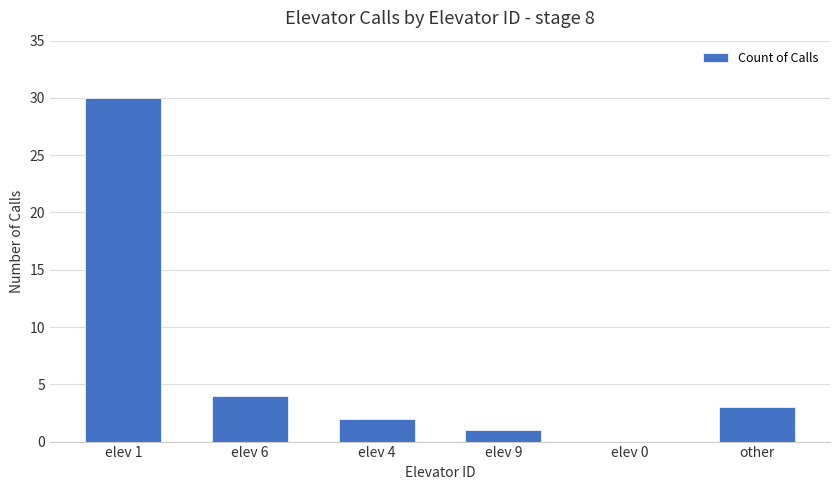

True or false: the data shows 2 at elev 6.

False